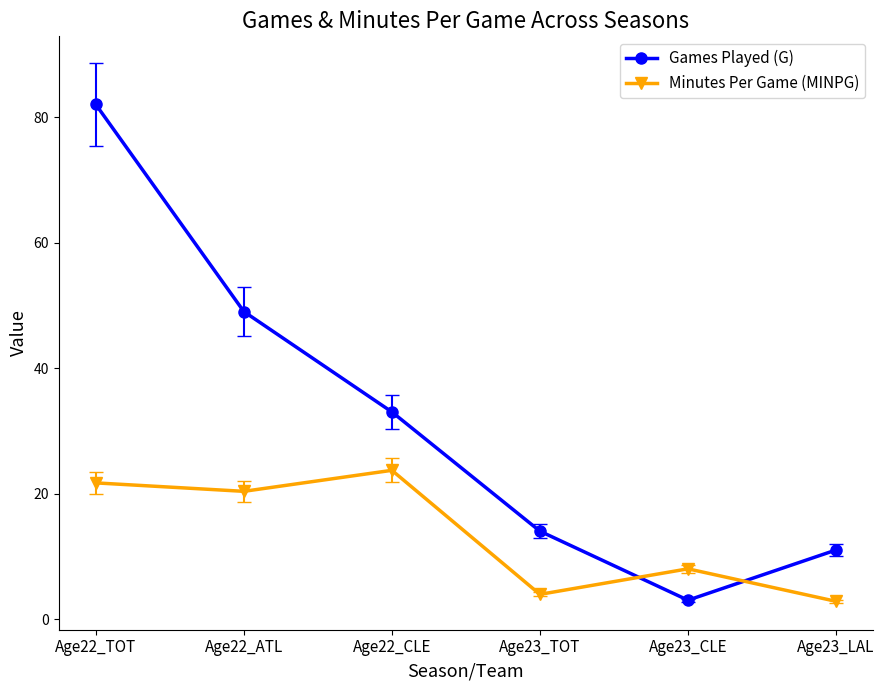

What is the difference between the Minutes Per Game (MINPG) values at Age23_TOT and Age23_LAL?

1.1